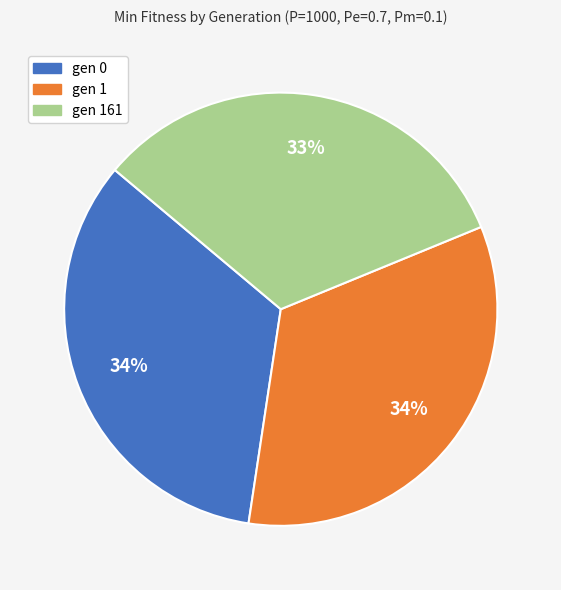

Does any single category account for the majority?

No